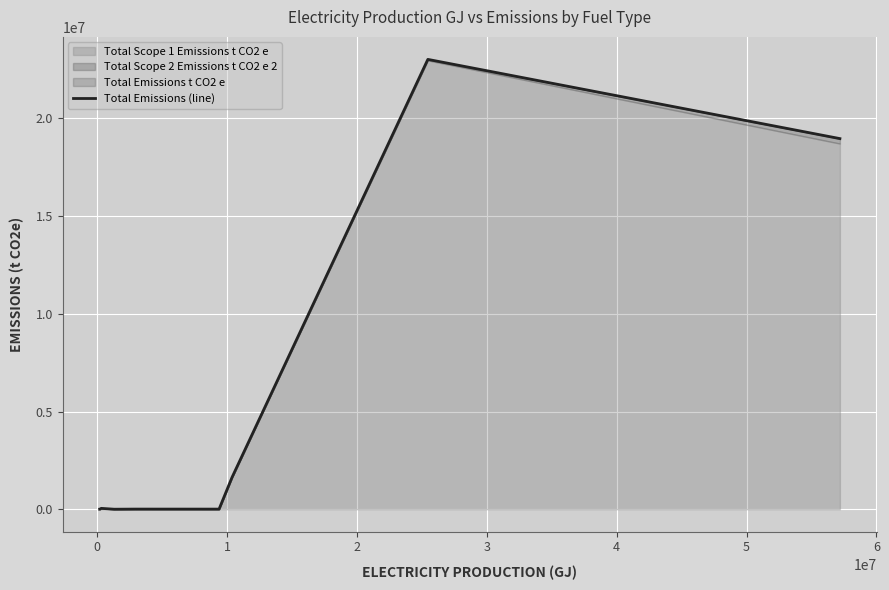

The value at 4 is 10964. True or false?

False